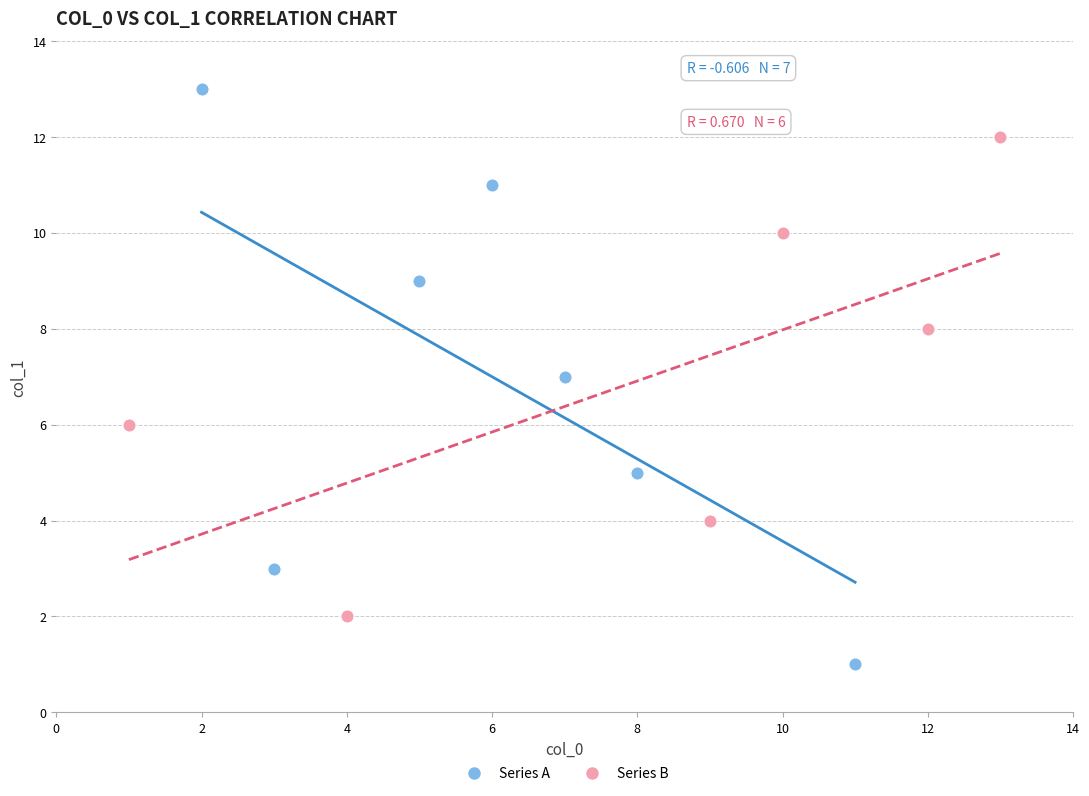

Which series contains the highest Y value?

Series A